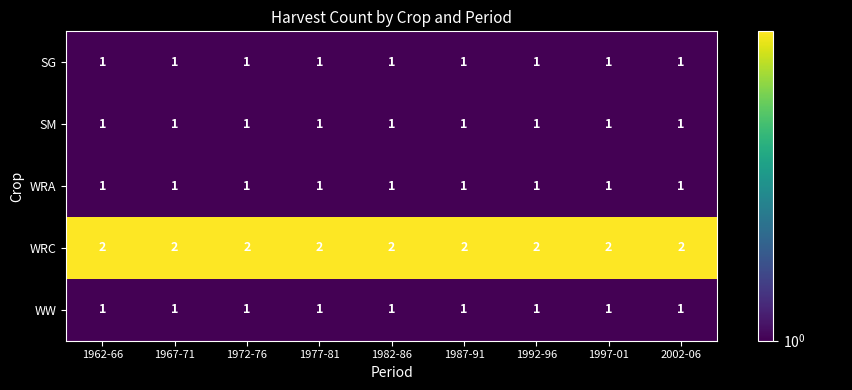

What is the sum of all SM values?

9